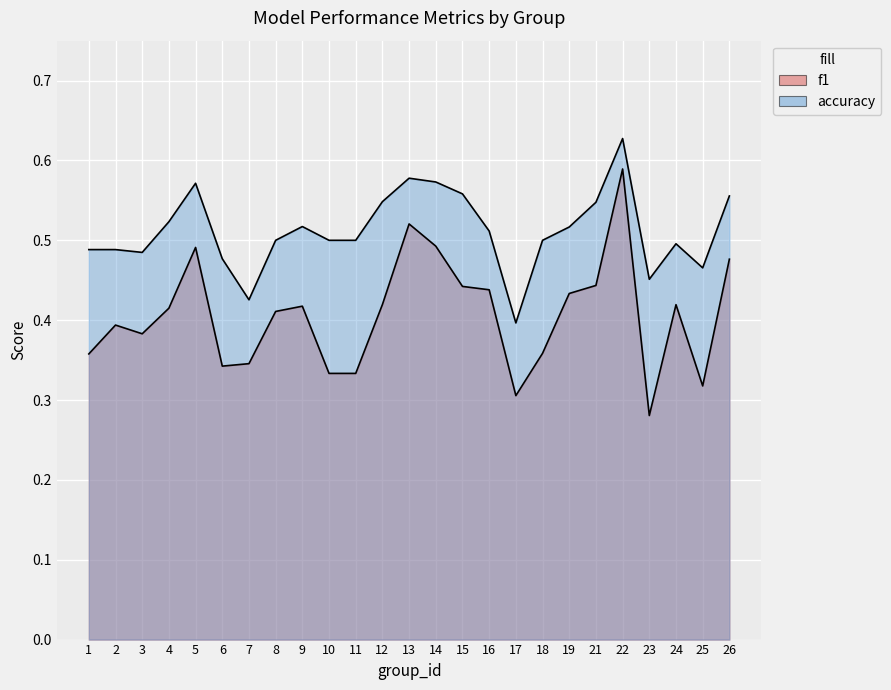

What is the average value of the f1 series?

0.4